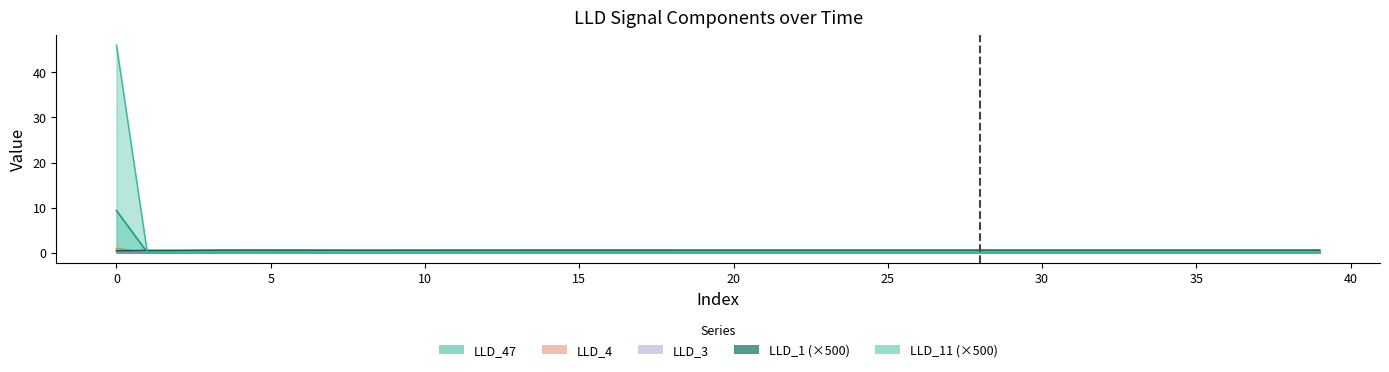

What is the spread (max minus min) of values at 32?

0.6